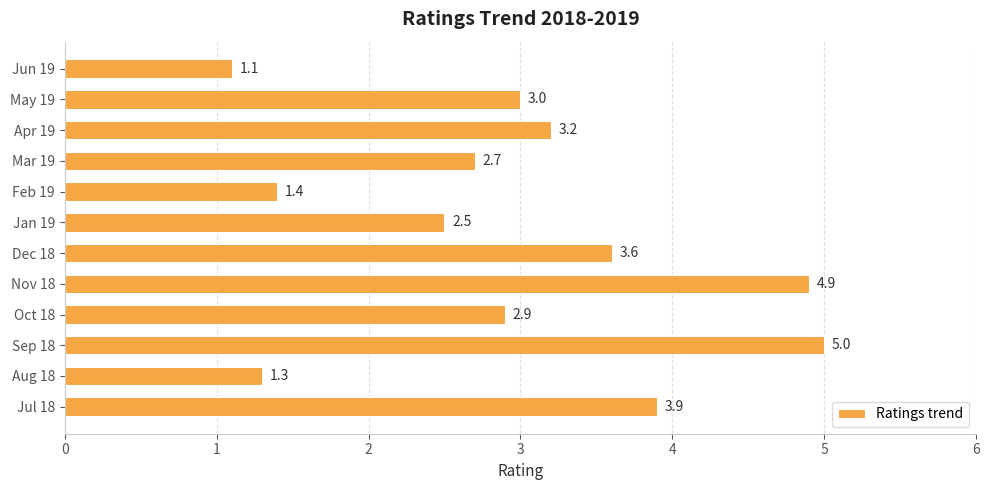

Rank the categories by value from highest to lowest.

Sep 18, Nov 18, Jul 18, Dec 18, Apr 19, May 19, Oct 18, Mar 19, Jan 19, Feb 19, Aug 18, Jun 19